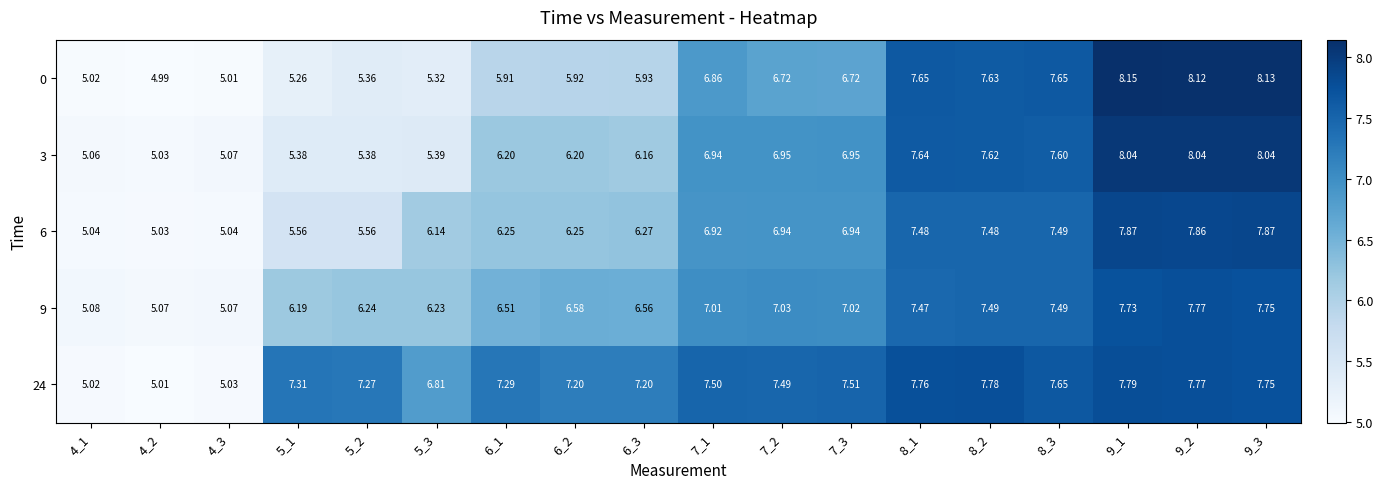

Is the value of 3 at 7_1 greater than the value of 24 at 8_3?

No